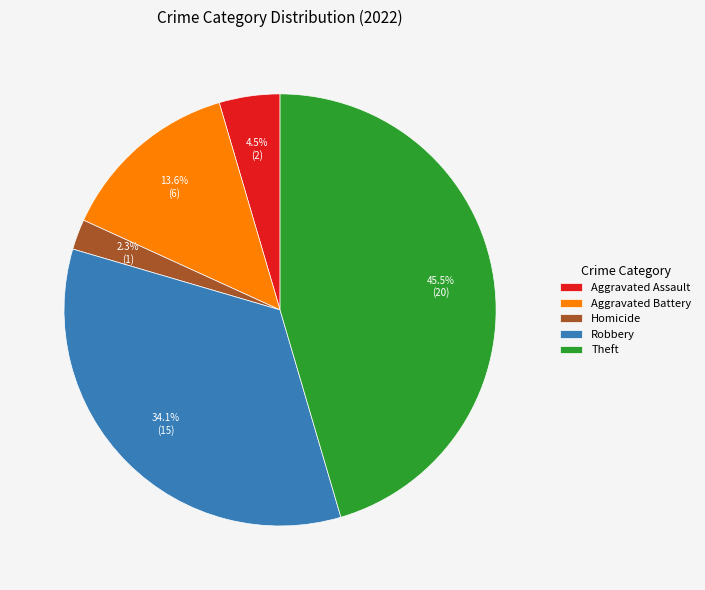

The Robbery slice represents 34% of the pie. True or false?

True